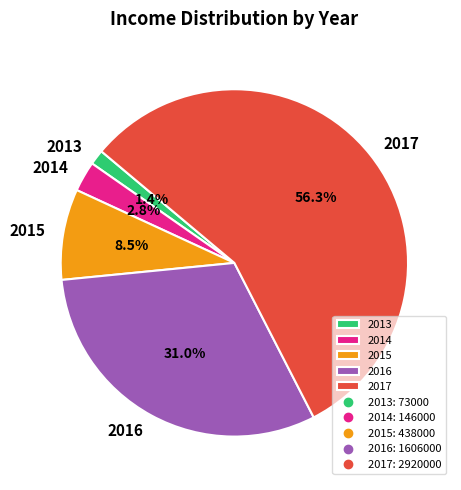

True or false: 2016 accounts for 31% of the total.

True